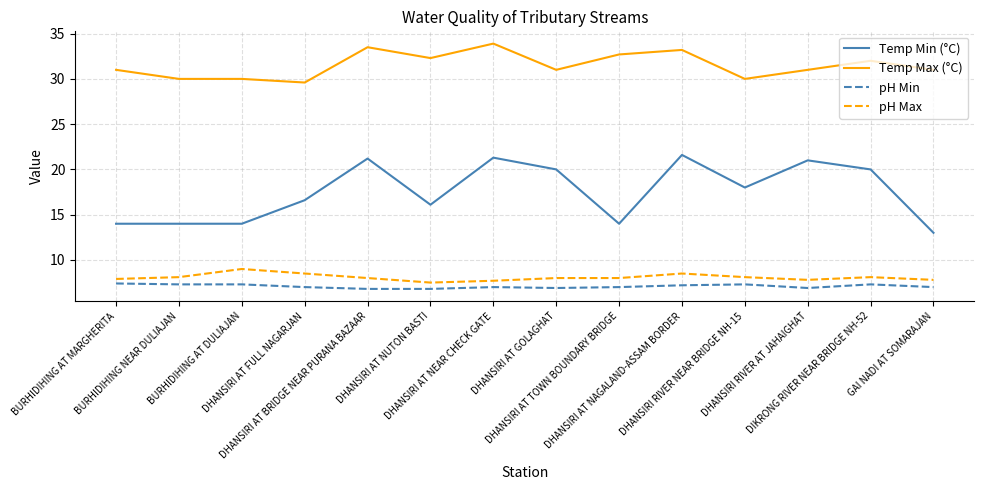

Where does the Temp Min (°C) series first go above 18?

DHANSIRI AT BRIDGE NEAR PURANA BAZAAR